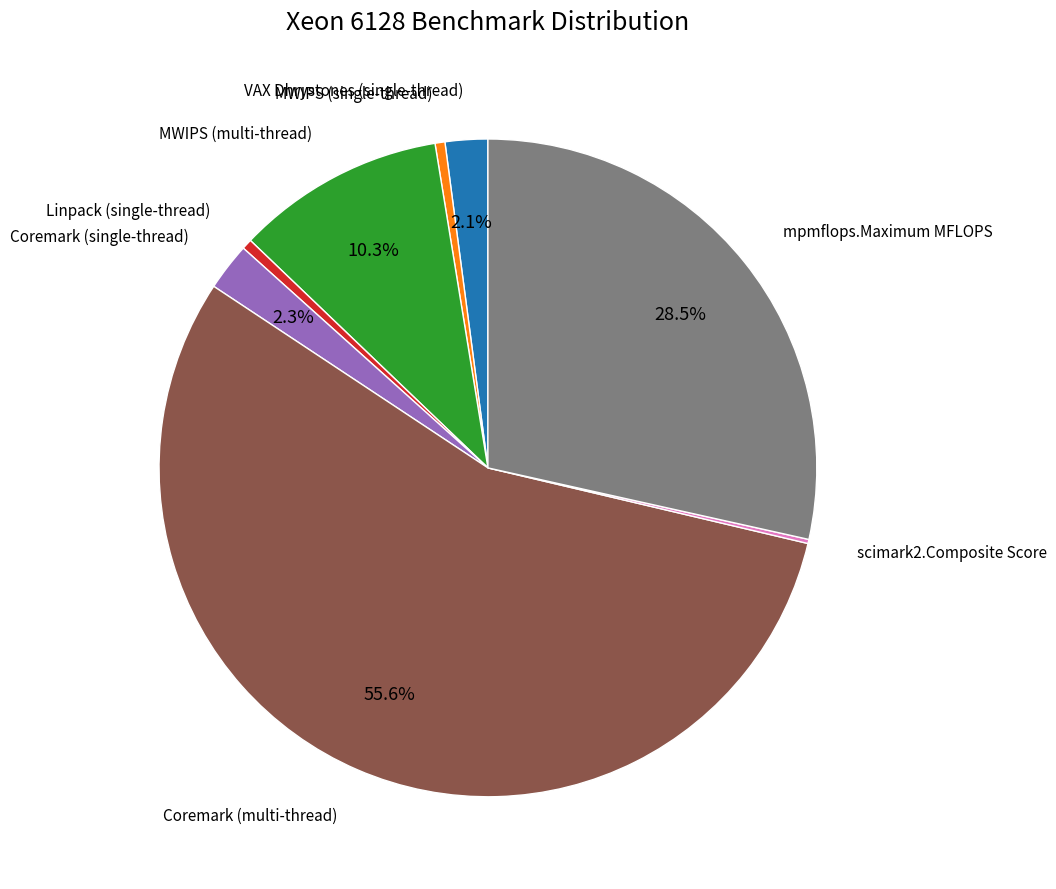

Is there any slice that represents more than half of the pie?

Yes